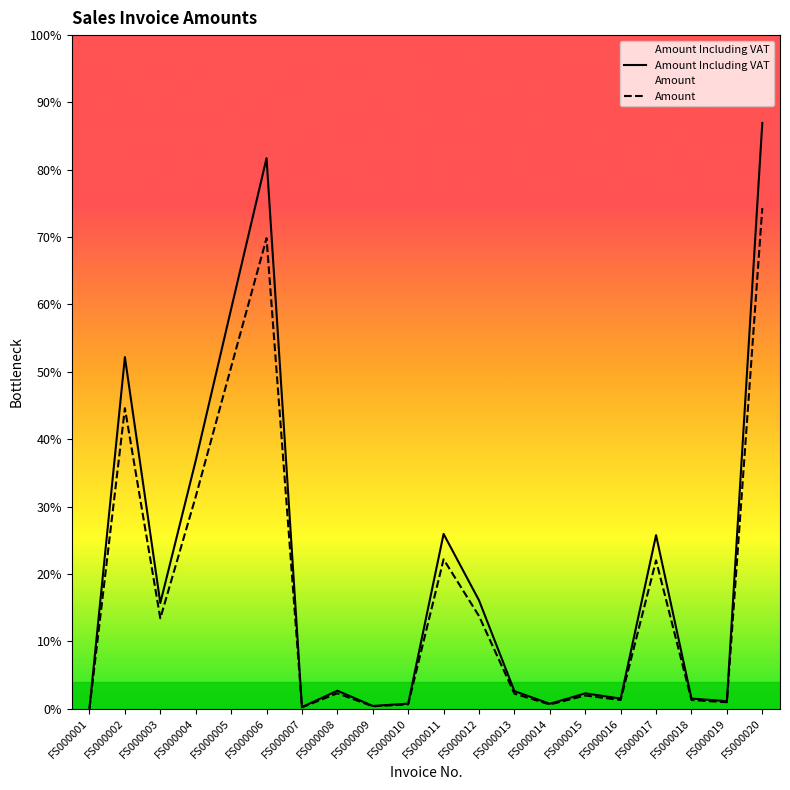

How many data points in Amount Including VAT are less than 3562?

10